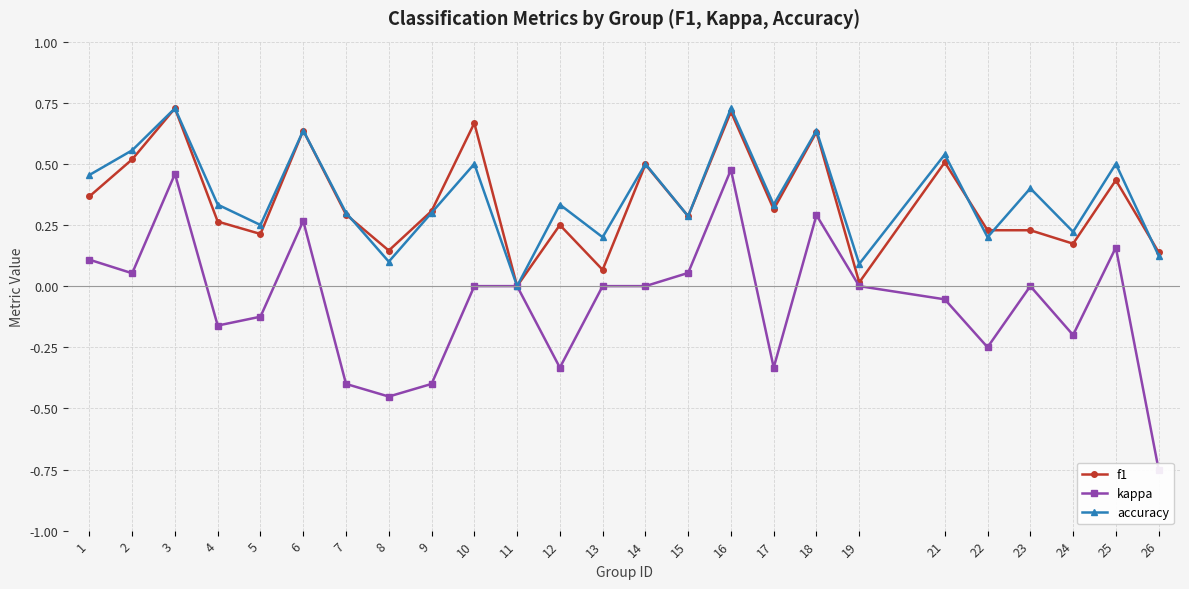

Where do f1 and accuracy first cross each other?

7 and 8